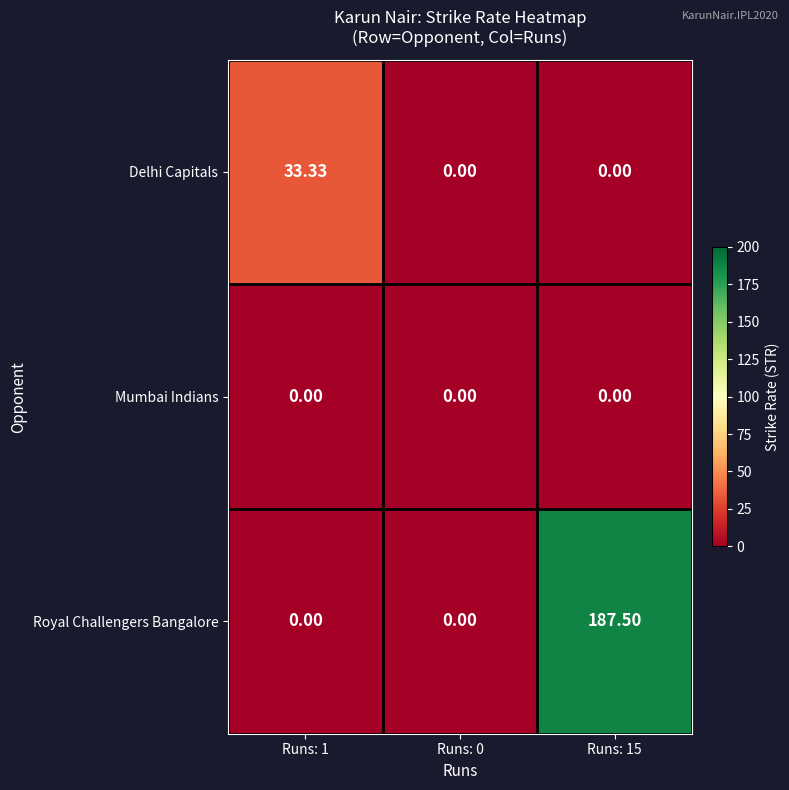

Rank the series by their maximum value, from highest to lowest.

Royal Challengers Bangalore, Delhi Capitals, Mumbai Indians